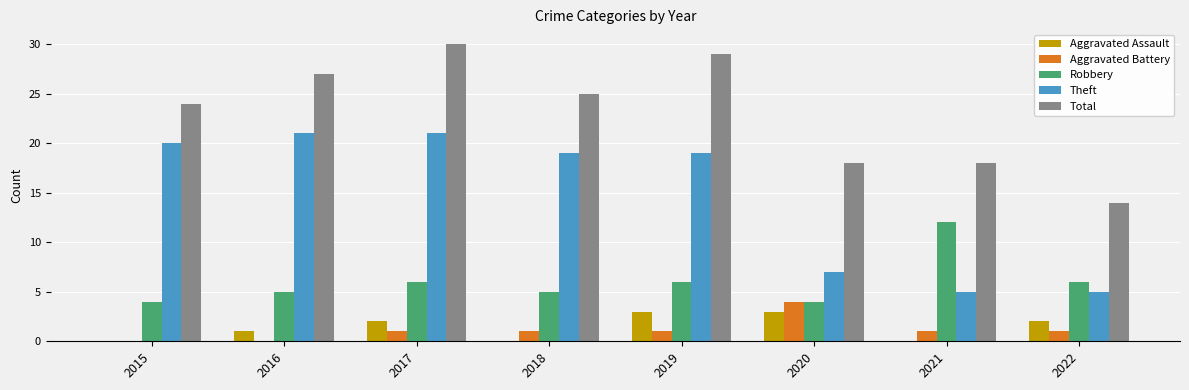

How many series are shown in this chart?

5